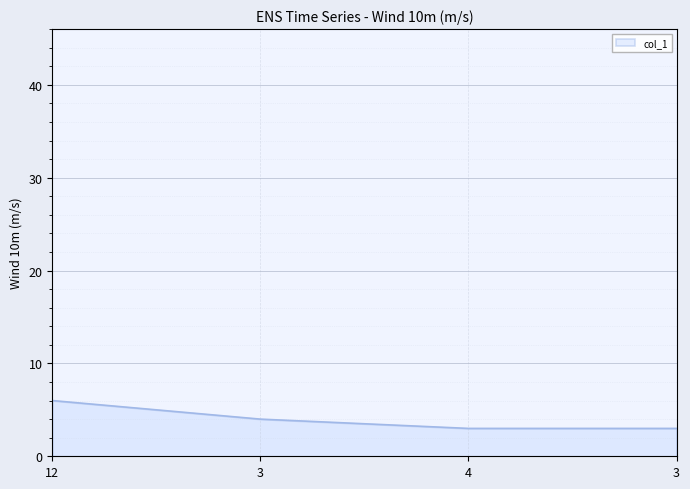

Reading right to left, transcribe all the data shown in this chart.

3=3	4=3	3=4	12=6